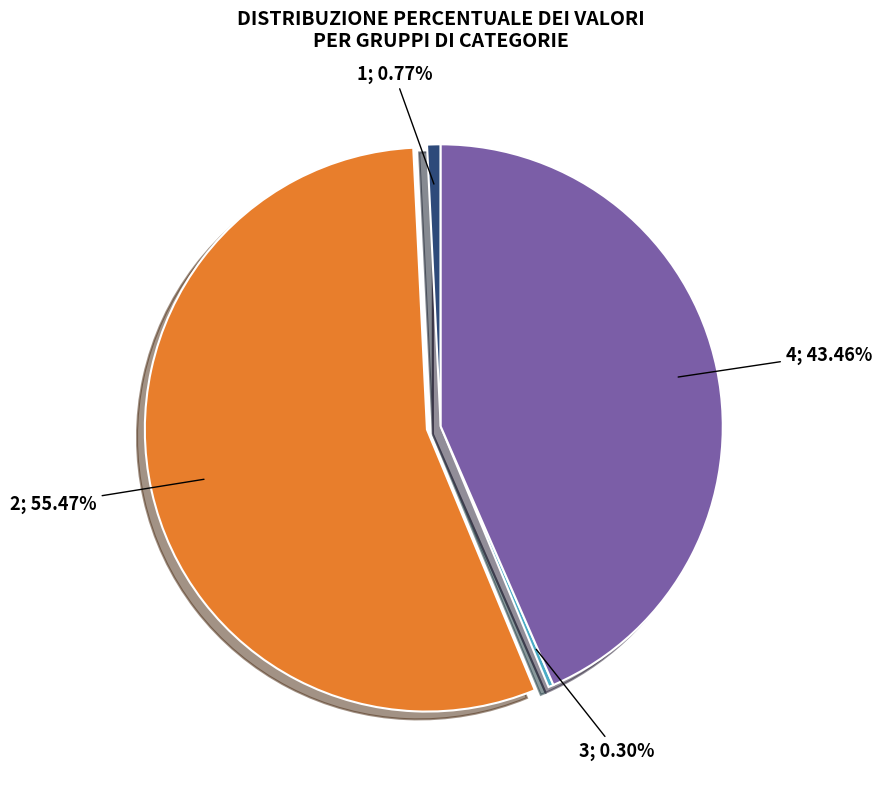

To the nearest percent, what is the difference between the largest and smallest slice percentages?

55%